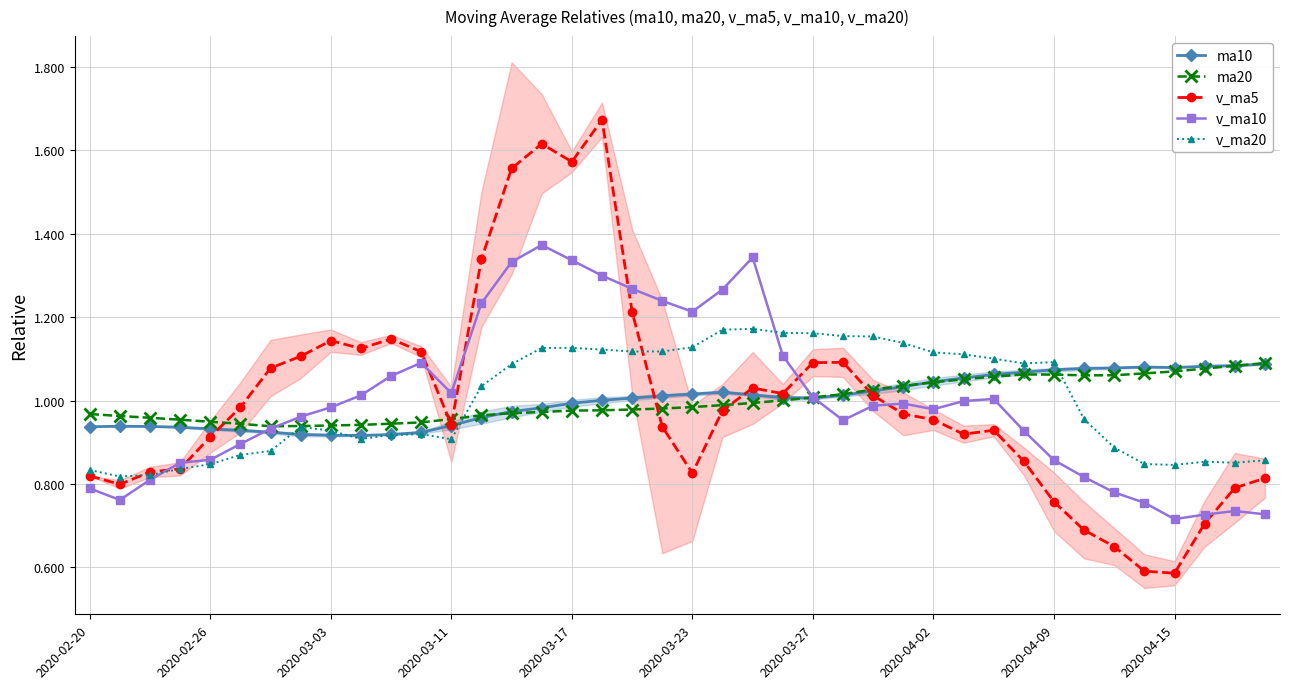

Does the chart have visible grid lines?

Yes